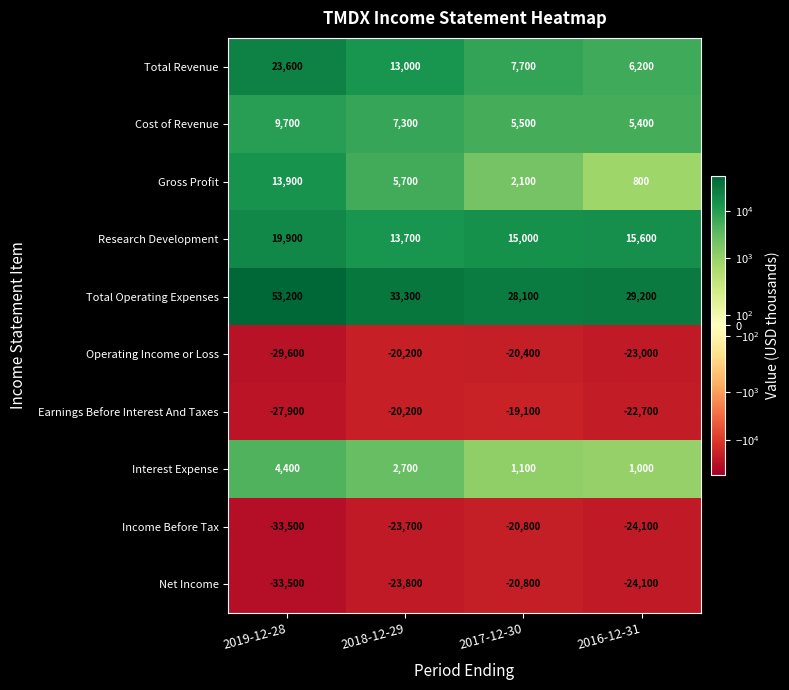

Which label corresponds to the largest value in the chart?

2019-12-28